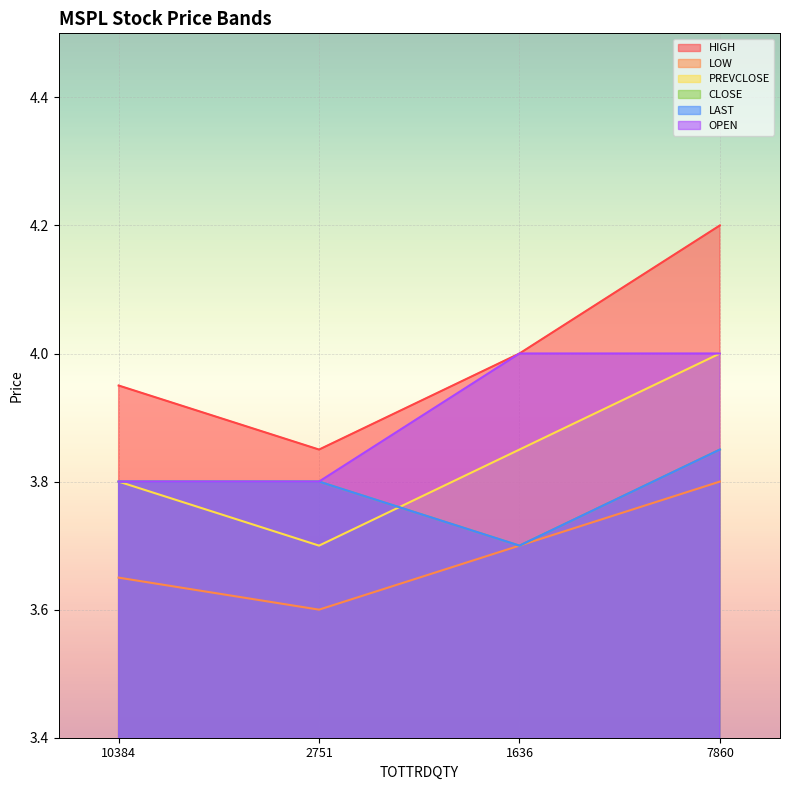

How many HIGH values are between 3 and 4?

3